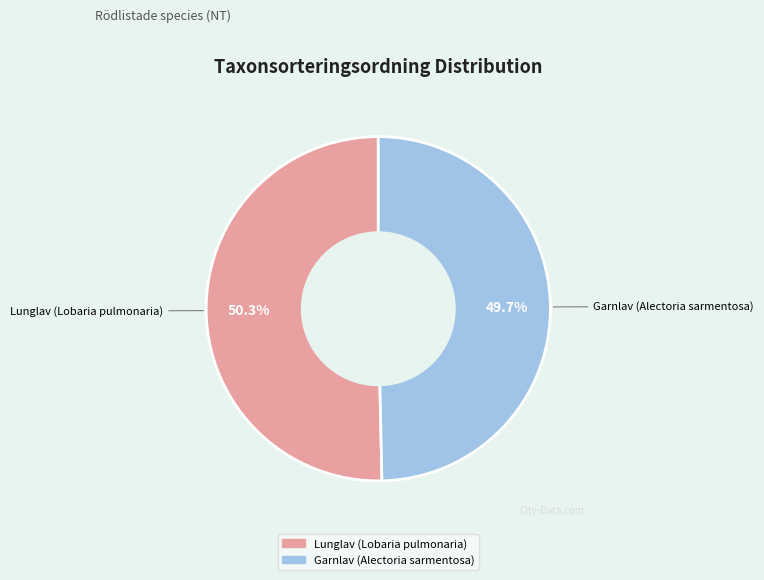

To the nearest percent, what is the difference between the Garnlav (Alectoria sarmentosa) and Lunglav (Lobaria pulmonaria) slice percentages?

1%